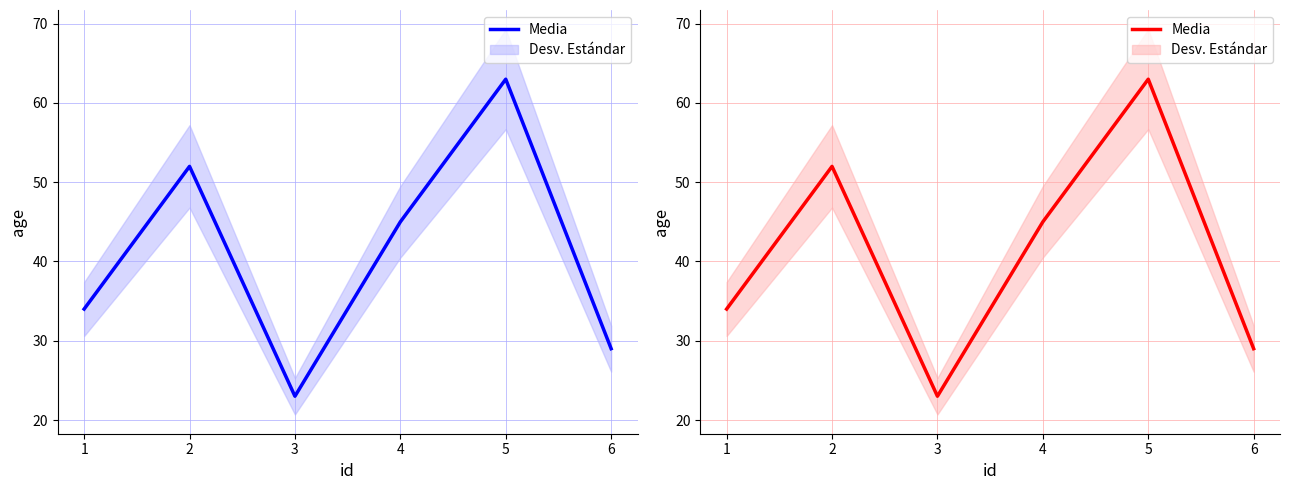

Rank the categories by value from highest to lowest.

5, 2, 4, 1, 6, 3